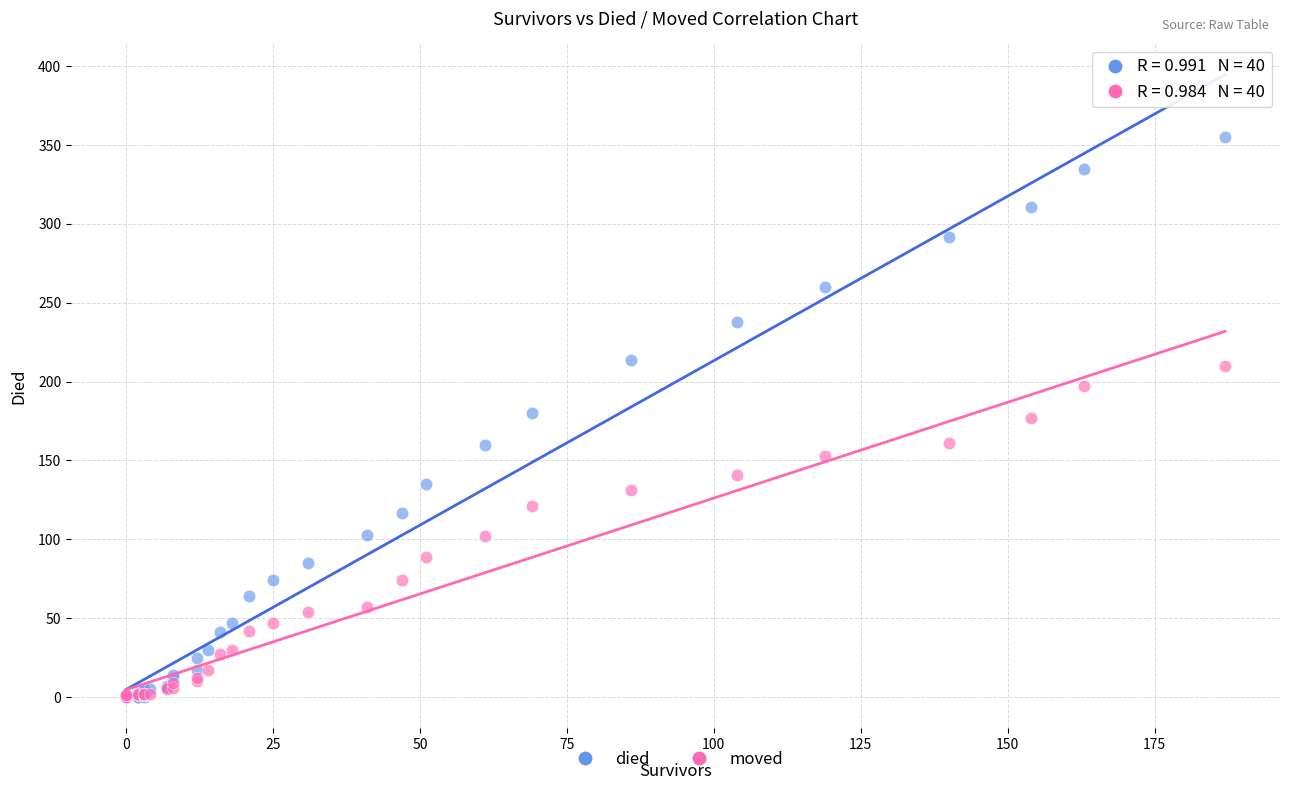

What are all the series names shown in the legend?

died, moved